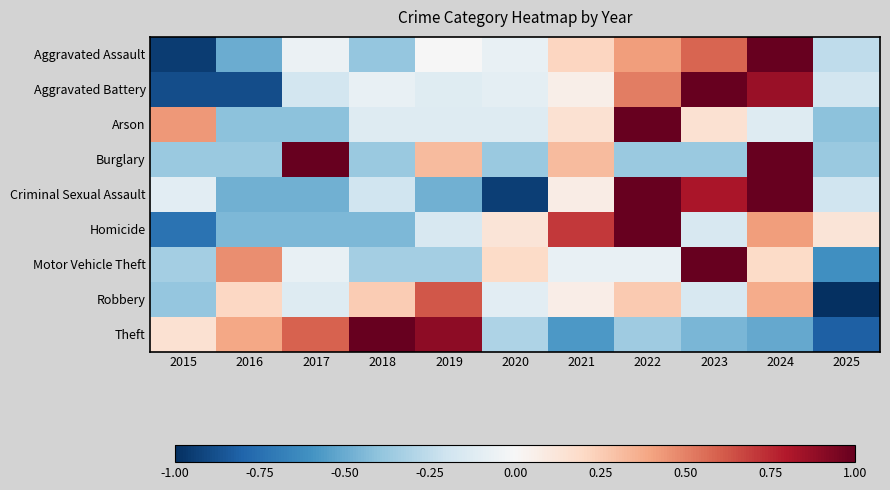

Reading right to left, transcribe all the data shown in this chart.

Aggravated Assault: 2025=-0.3	2024=1.0	2023=0.6	2022=0.4	2021=0.2	2020=-0.1	2019=-0.0	2018=-0.4	2017=-0.1	2016=-0.5	2015=-0.9
Aggravated Battery: 2025=-0.2	2024=0.9	2023=1.0	2022=0.5	2021=0.1	2020=-0.1	2019=-0.1	2018=-0.1	2017=-0.2	2016=-0.9	2015=-0.9
Arson: 2025=-0.4	2024=-0.1	2023=0.2	2022=1.0	2021=0.2	2020=-0.1	2019=-0.1	2018=-0.1	2017=-0.4	2016=-0.4	2015=0.4
Burglary: 2025=-0.4	2024=1.0	2023=-0.4	2022=-0.4	2021=0.3	2020=-0.4	2019=0.3	2018=-0.4	2017=1.0	2016=-0.4	2015=-0.4
Criminal Sexual Assault: 2025=-0.2	2024=1.0	2023=0.8	2022=1.0	2021=0.1	2020=-0.9	2019=-0.5	2018=-0.2	2017=-0.5	2016=-0.5	2015=-0.1
Homicide: 2025=0.1	2024=0.4	2023=-0.2	2022=1.0	2021=0.7	2020=0.1	2019=-0.2	2018=-0.4	2017=-0.4	2016=-0.4	2015=-0.7
Motor Vehicle Theft: 2025=-0.6	2024=0.2	2023=1.0	2022=-0.1	2021=-0.1	2020=0.2	2019=-0.3	2018=-0.3	2017=-0.1	2016=0.5	2015=-0.3
Robbery: 2025=-1.0	2024=0.4	2023=-0.2	2022=0.3	2021=0.1	2020=-0.1	2019=0.6	2018=0.3	2017=-0.1	2016=0.2	2015=-0.4
Theft: 2025=-0.8	2024=-0.5	2023=-0.5	2022=-0.4	2021=-0.6	2020=-0.3	2019=0.9	2018=1.0	2017=0.6	2016=0.4	2015=0.2